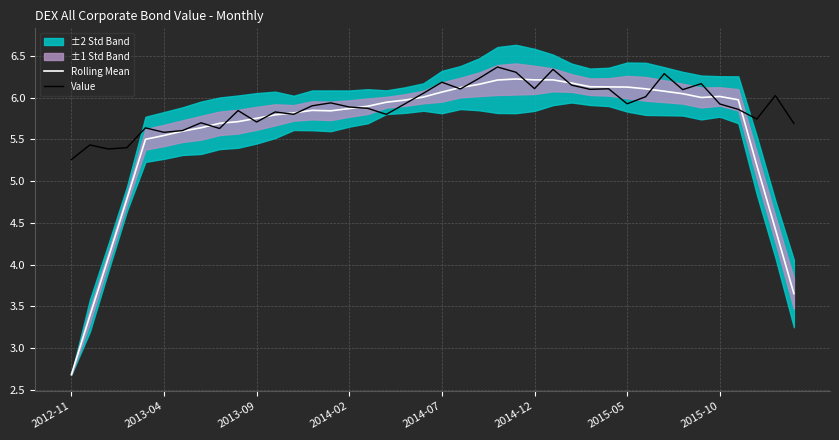

Which label corresponds to the smallest value in the chart?

2012-11